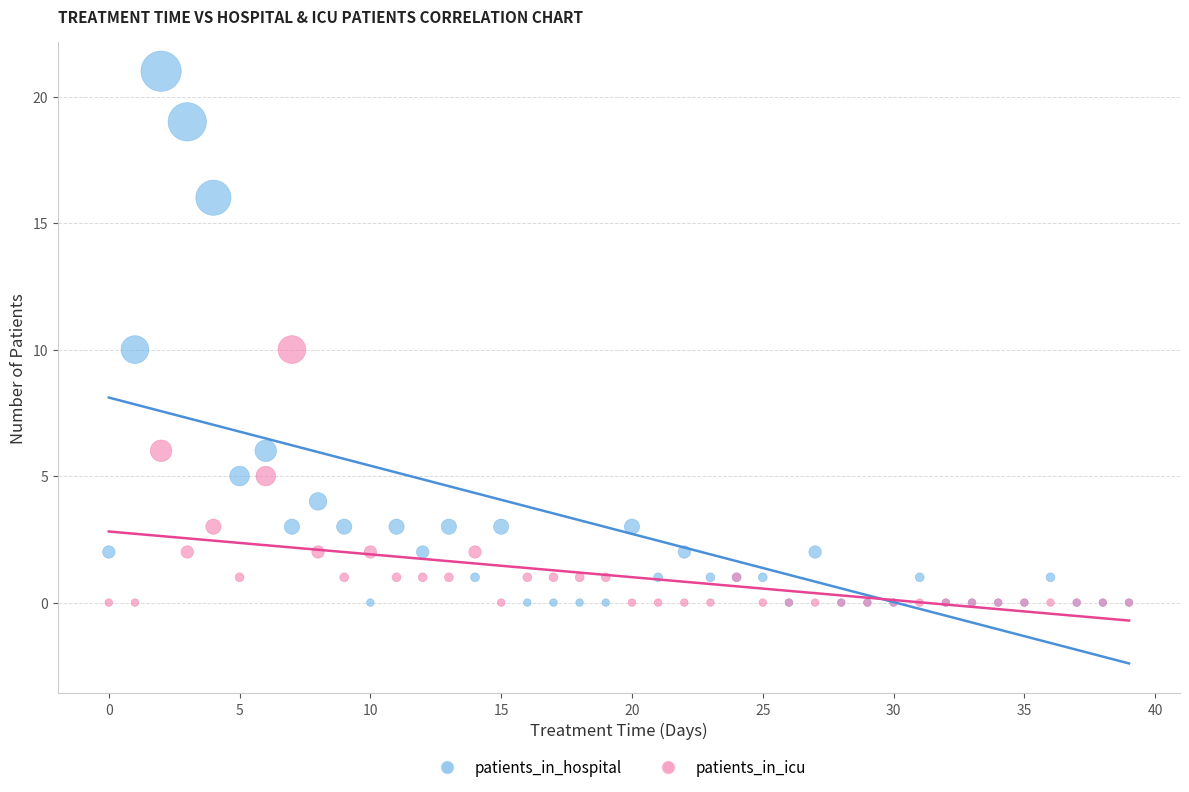

Which series contains the highest Y value?

patients_in_hospital